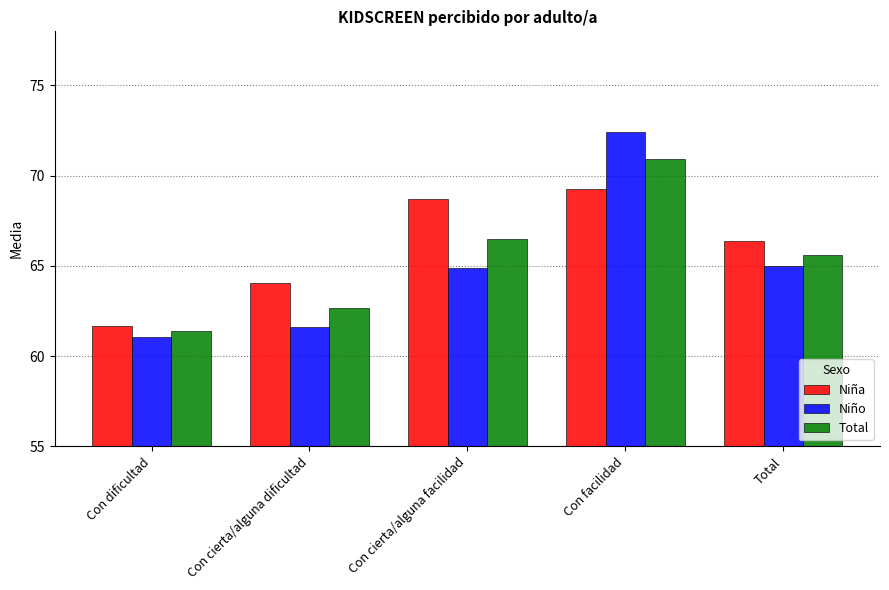

List the labels in order of Total value, largest first.

Con facilidad, Con cierta/alguna facilidad, Total, Con cierta/alguna dificultad, Con dificultad